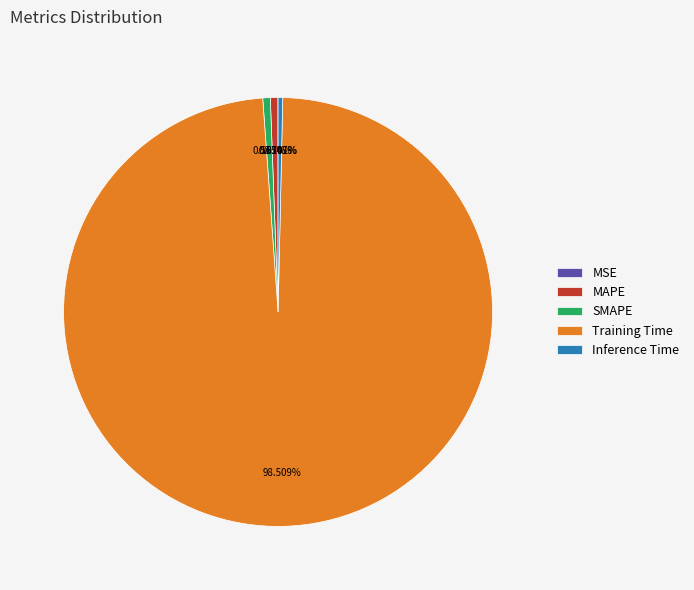

To the nearest percent, what is the average slice percentage?

20%